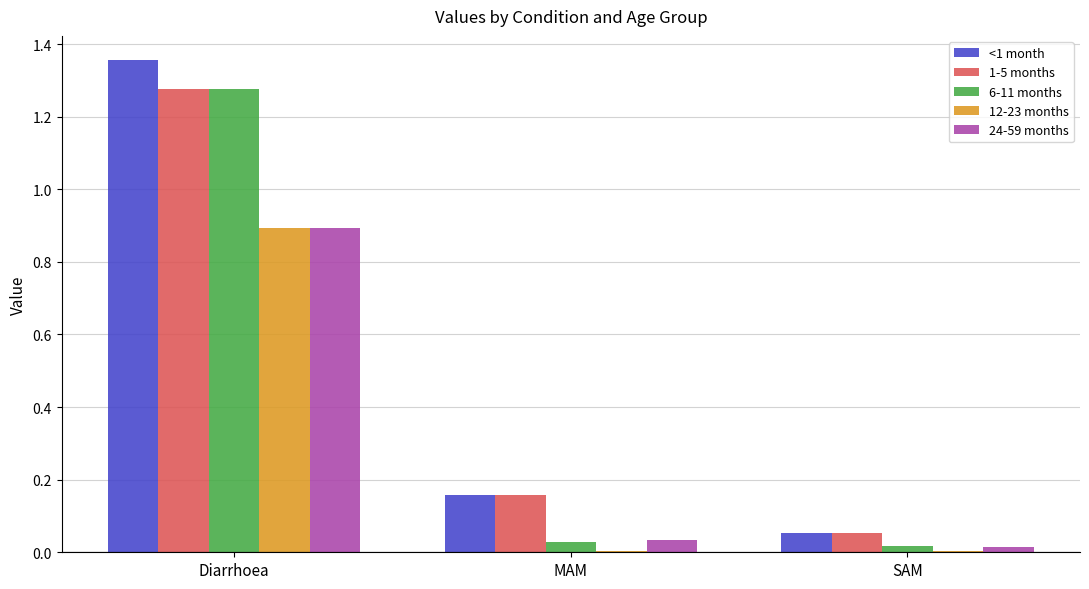

At which label does <1 month reach its peak?

Diarrhoea